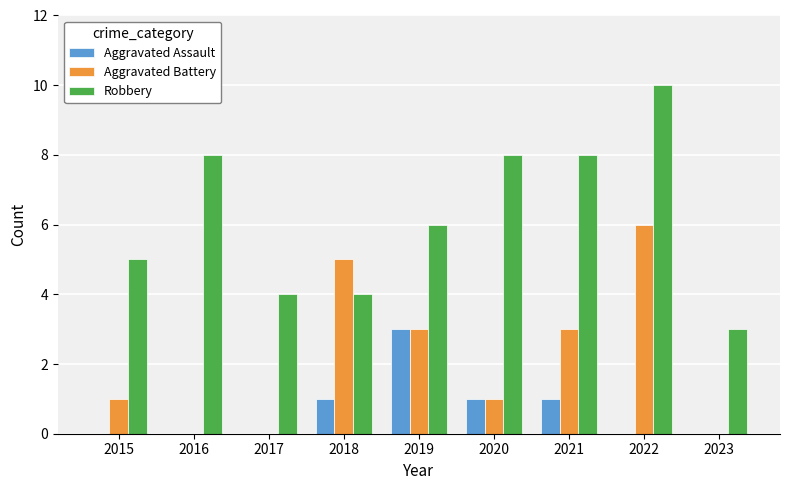

Does the chart contain stacked bars?

No